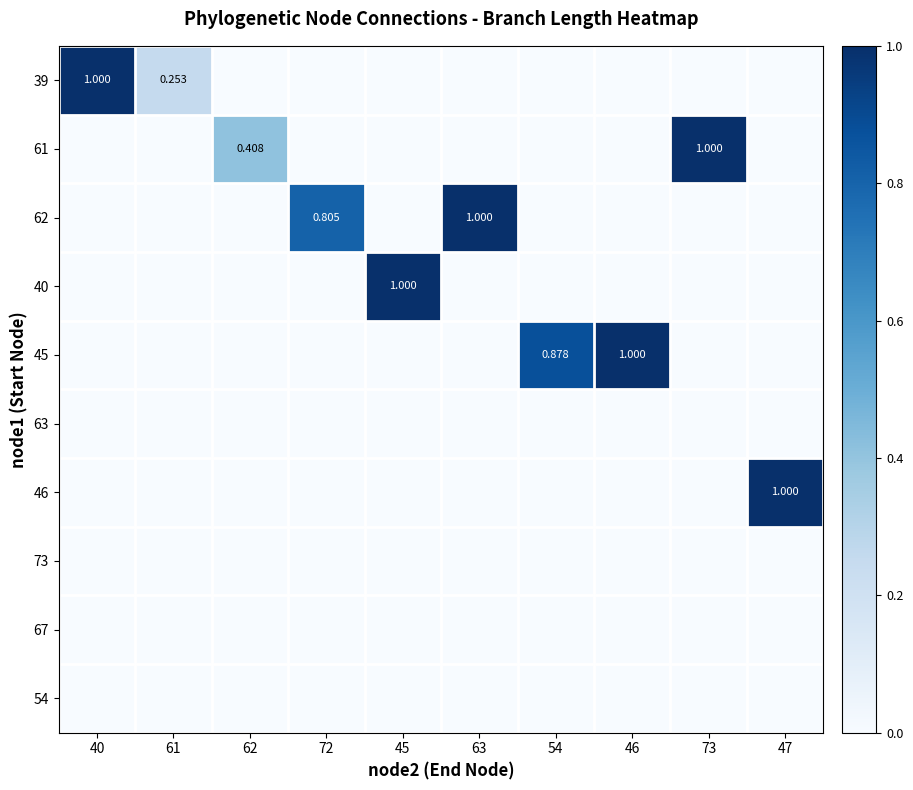

True or false: 46 has a value of 0.4 at 45.

False